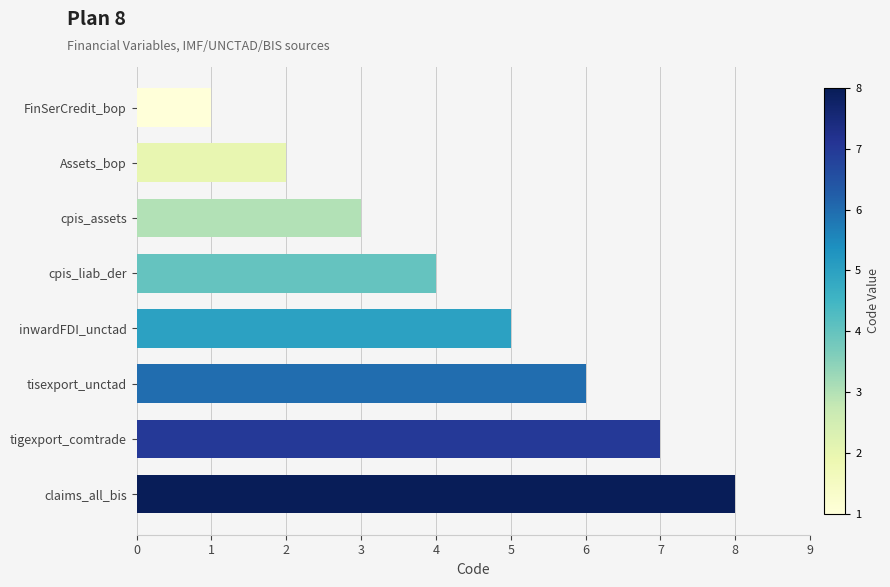

The chart shows a value of 2 at cpis_assets. True or false?

False